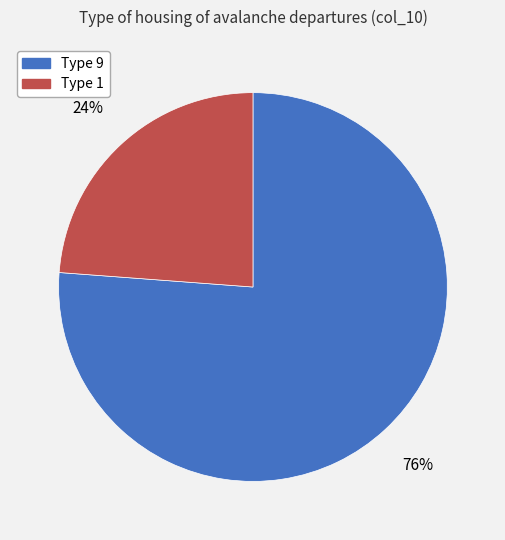

To the nearest percent, what is the difference between the largest and smallest slice percentages?

52%